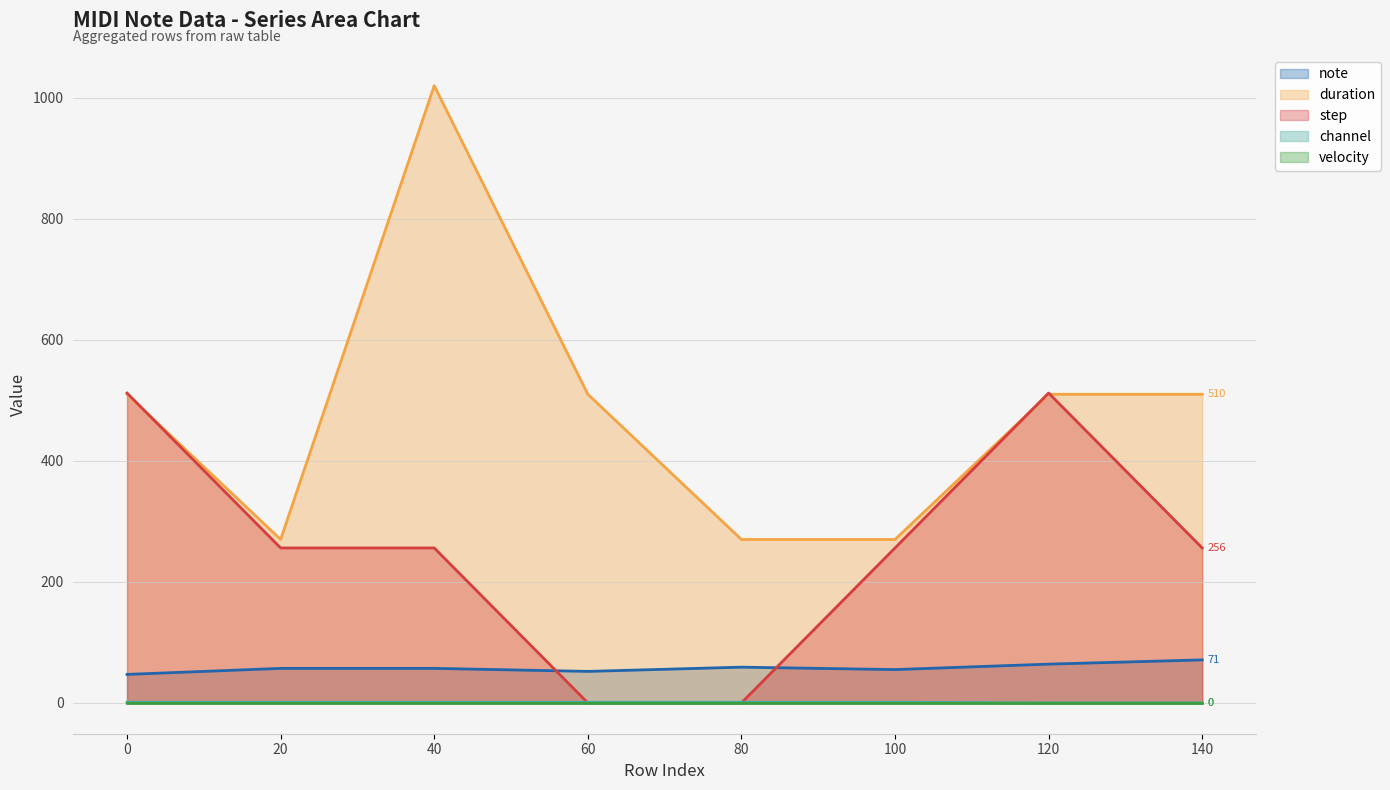

Between 40 and 120, which series saw the biggest shift?

duration